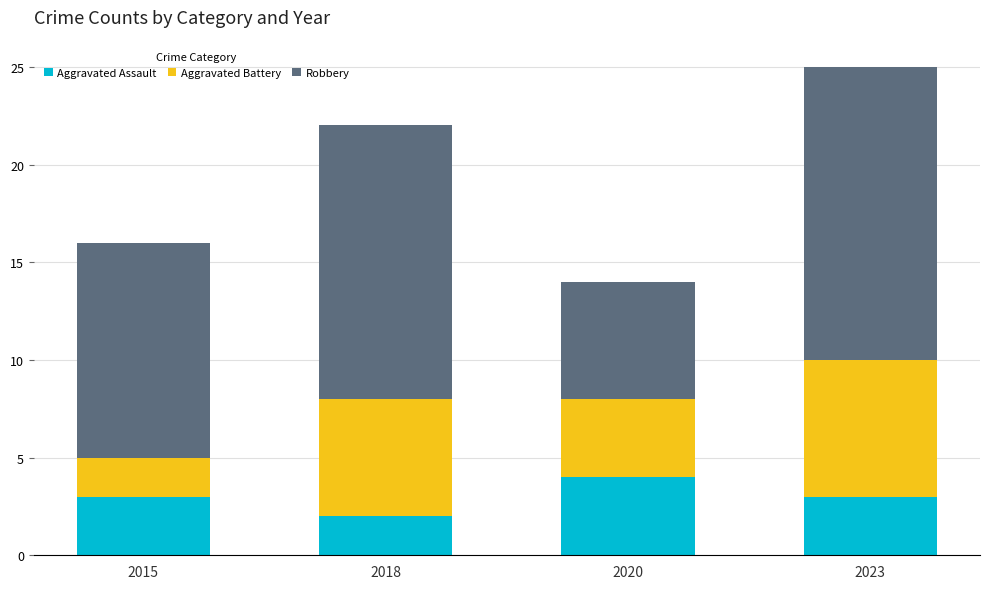

At which label does Aggravated Assault reach its peak?

2020